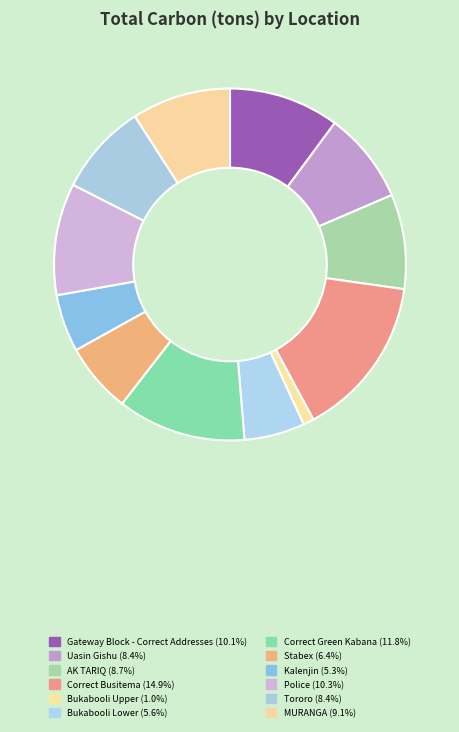

Which category has the biggest portion of the pie?

Correct Busitema